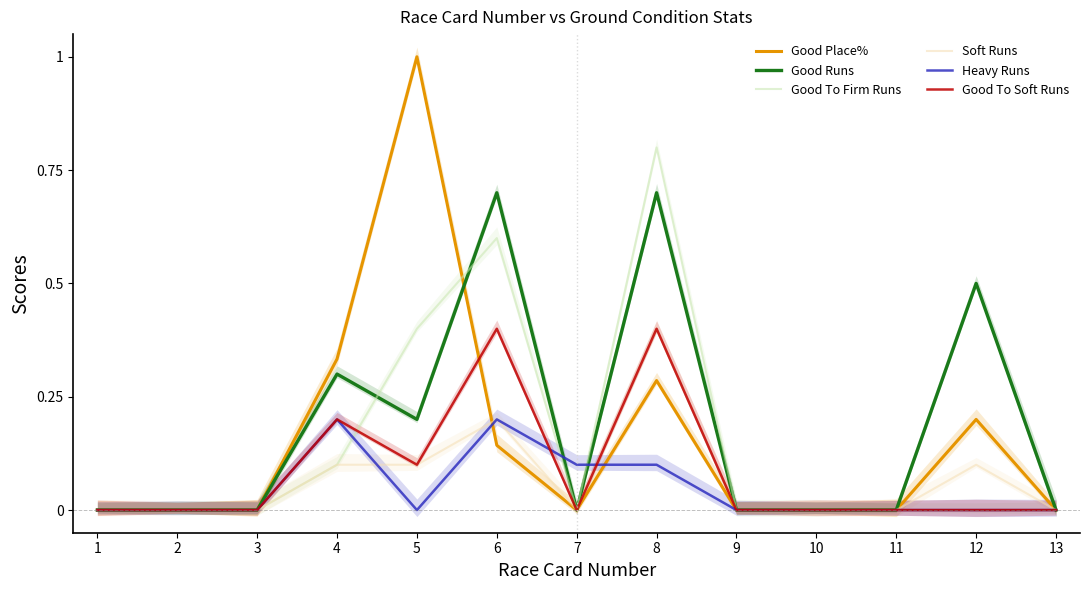

In Good Runs, how many points are lower than both neighbors (excluding endpoints)?

2